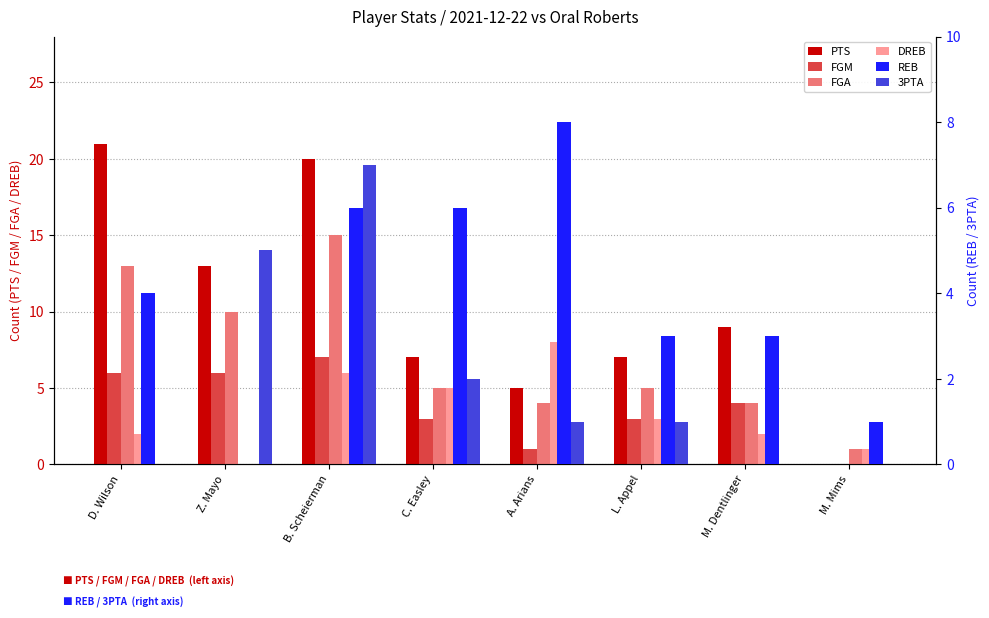

What is the sum of the DREB values at B. Scheierman and M. Mims?

7